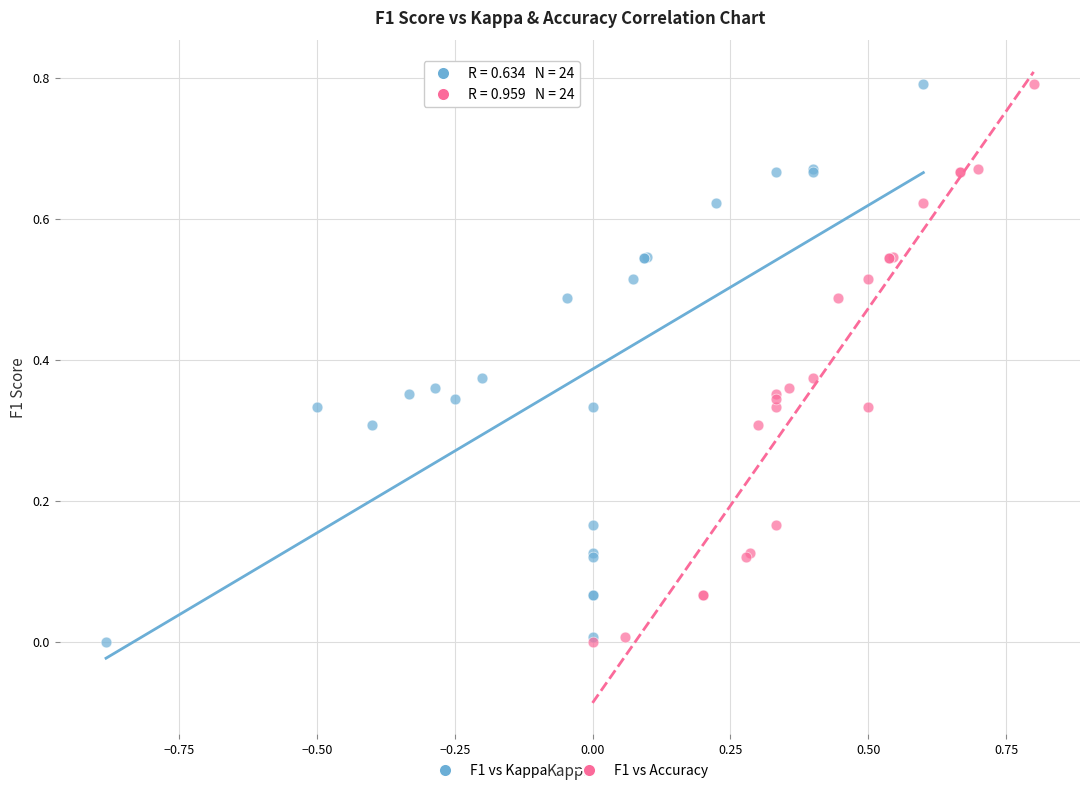

What are all the series names shown in the legend?

F1 vs Kappa, F1 vs Accuracy